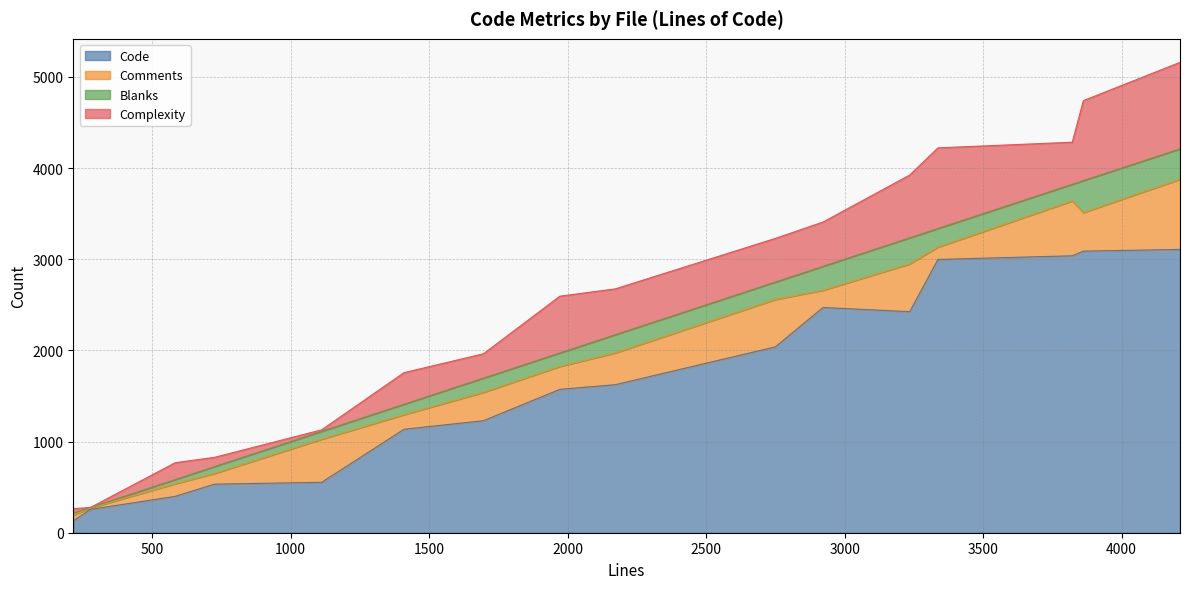

What is the minimum value for Code?

130